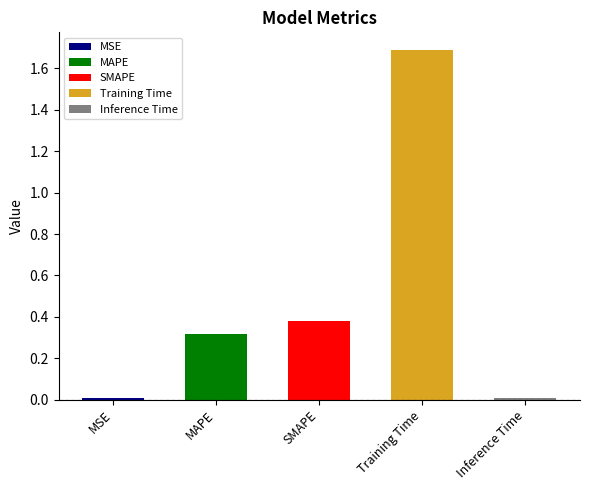

Reading left to right, extract all data points from this chart.

0.0	0.3	0.4	1.7	0.0